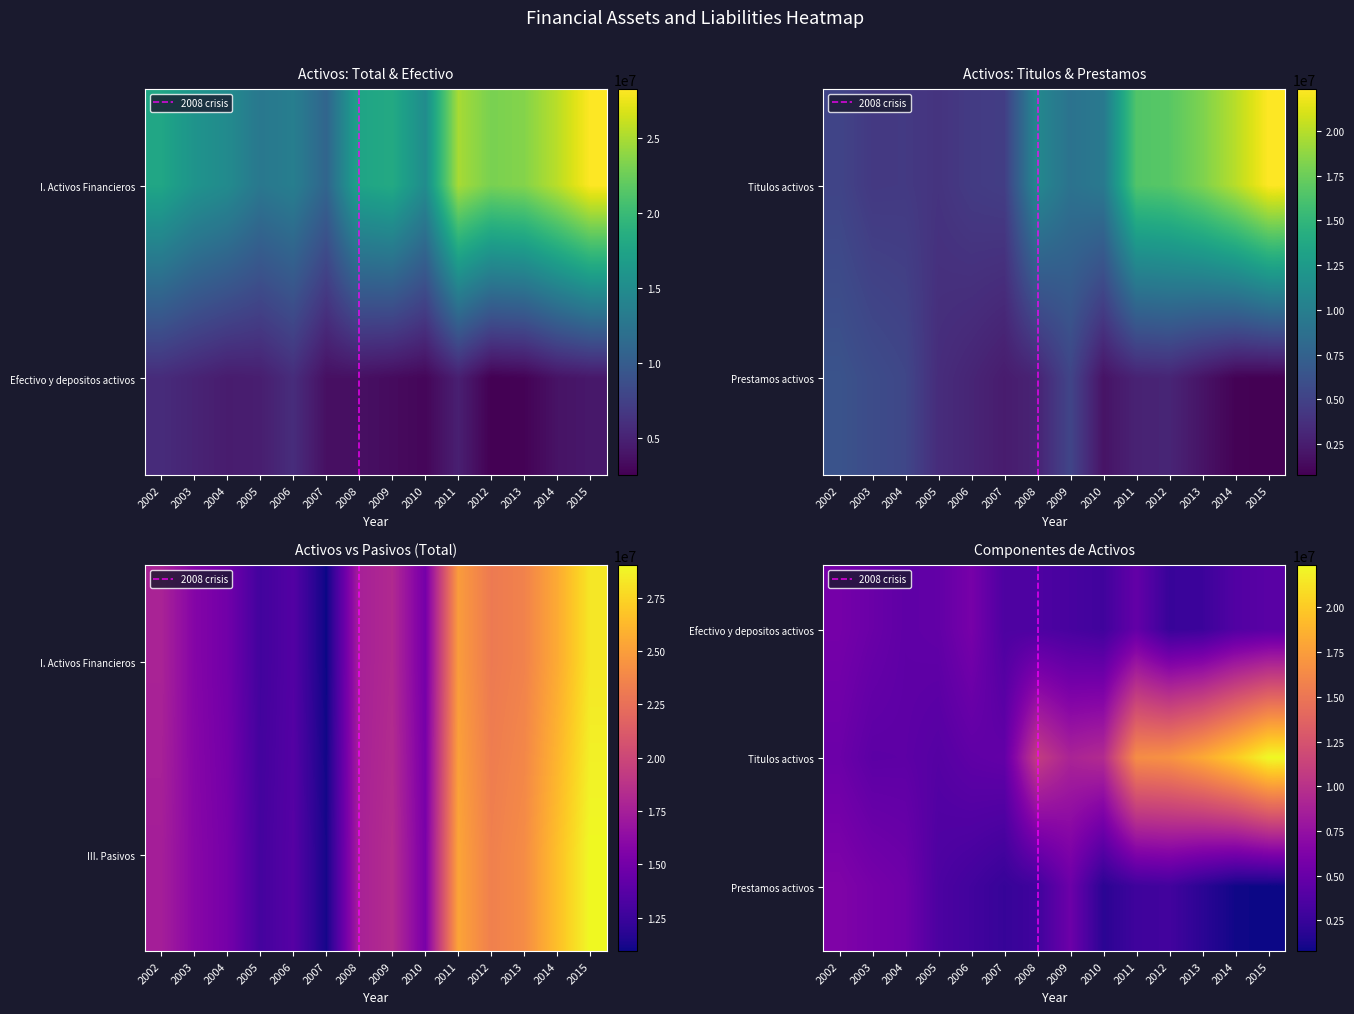

Where does the Prestamos activos series first go above 3027739?

2002